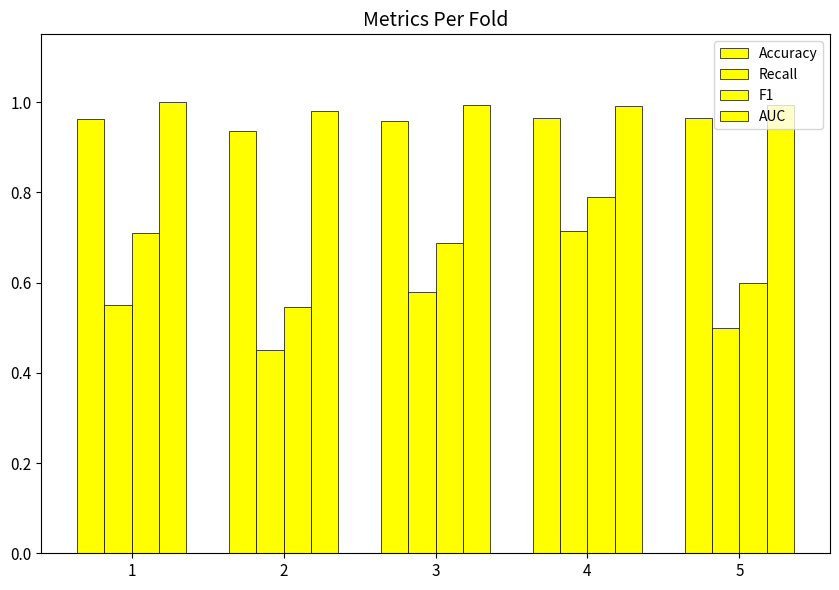

At which category is the sum across all series the highest?

4